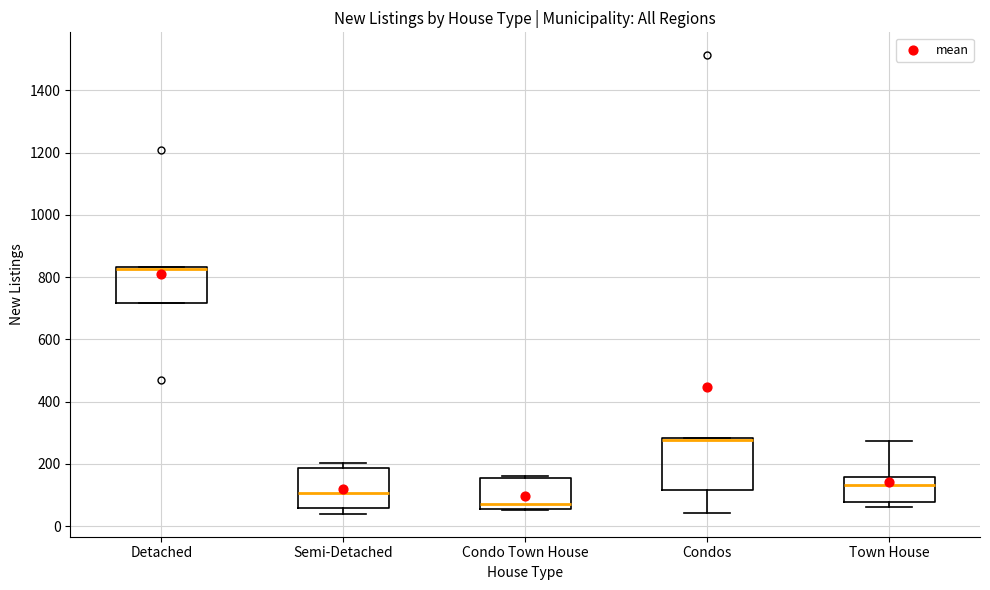

Reading left to right, read every box against the y-axis: the position of its median line, the range the box covers, and the ends of its whiskers. The values are not printed on the chart, so give them approximately, as read against the axis.

Detached: median 820, box 720 to 840, whiskers 720 to 840
Semi-Detached: median 100, box 60 to 180, whiskers 40 to 200
Condo Town House: median 80, box 60 to 160, whiskers 60 to 160
Condos: median 280 (drawn on the box's upper edge), box 120 to 280, whiskers 40 to 280
Town House: median 140, box 80 to 160, whiskers 60 to 280